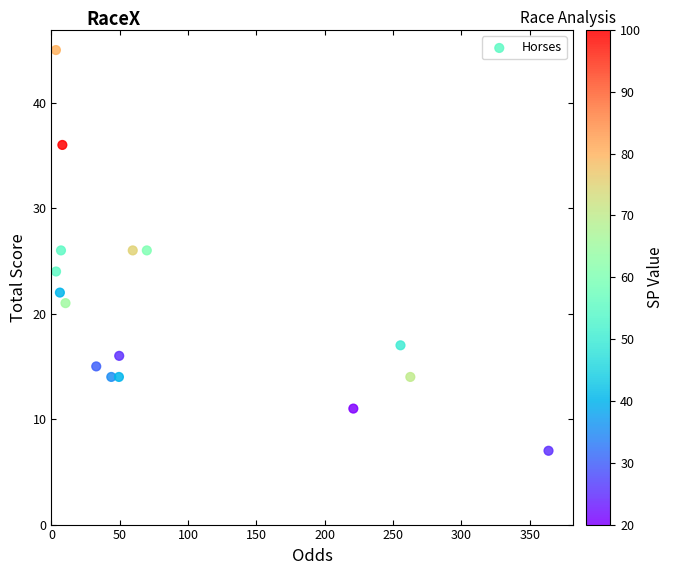

Count the number of points in this scatter plot.

16